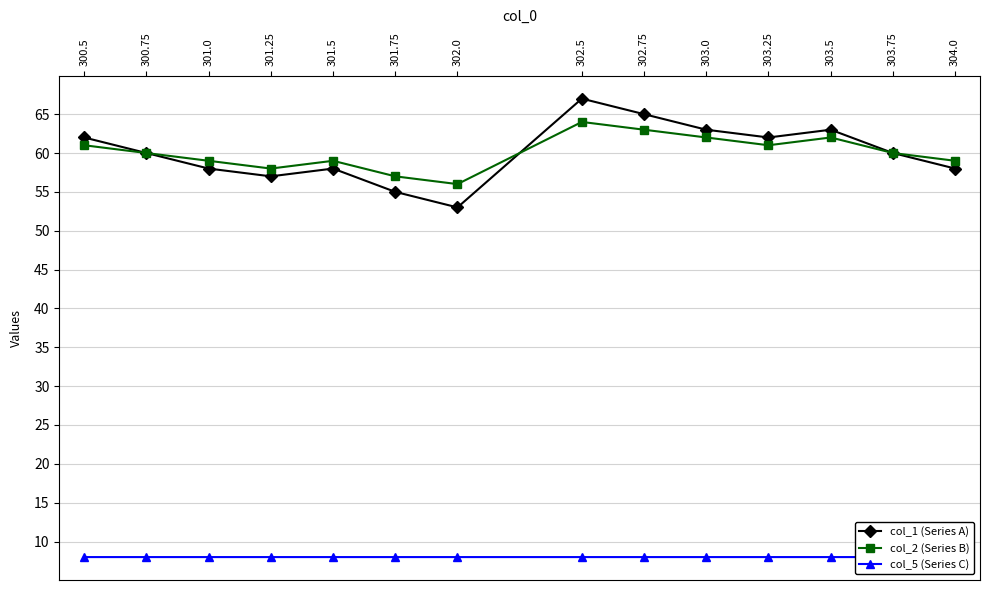

True or false: col_2 (Series B) and col_5 (Series C) intersect in this chart.

False